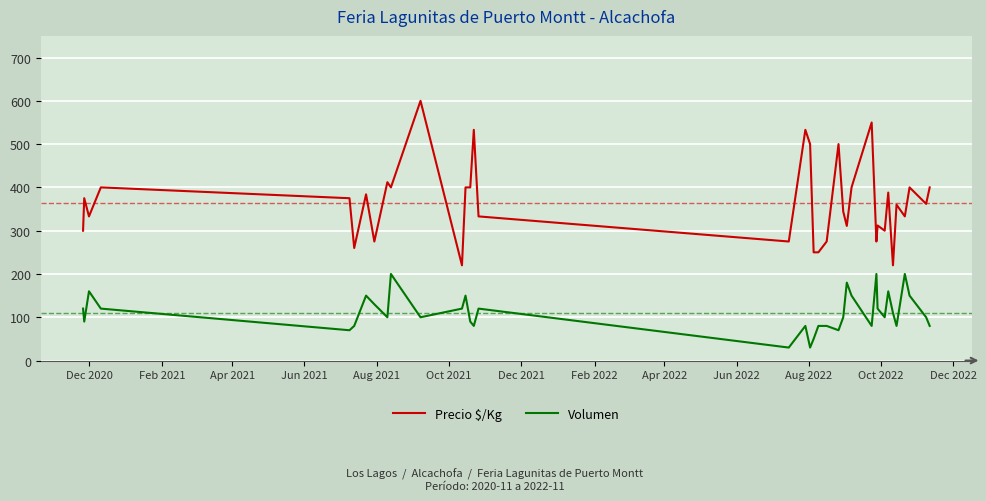

What is the lowest value of the Volumen series?

30